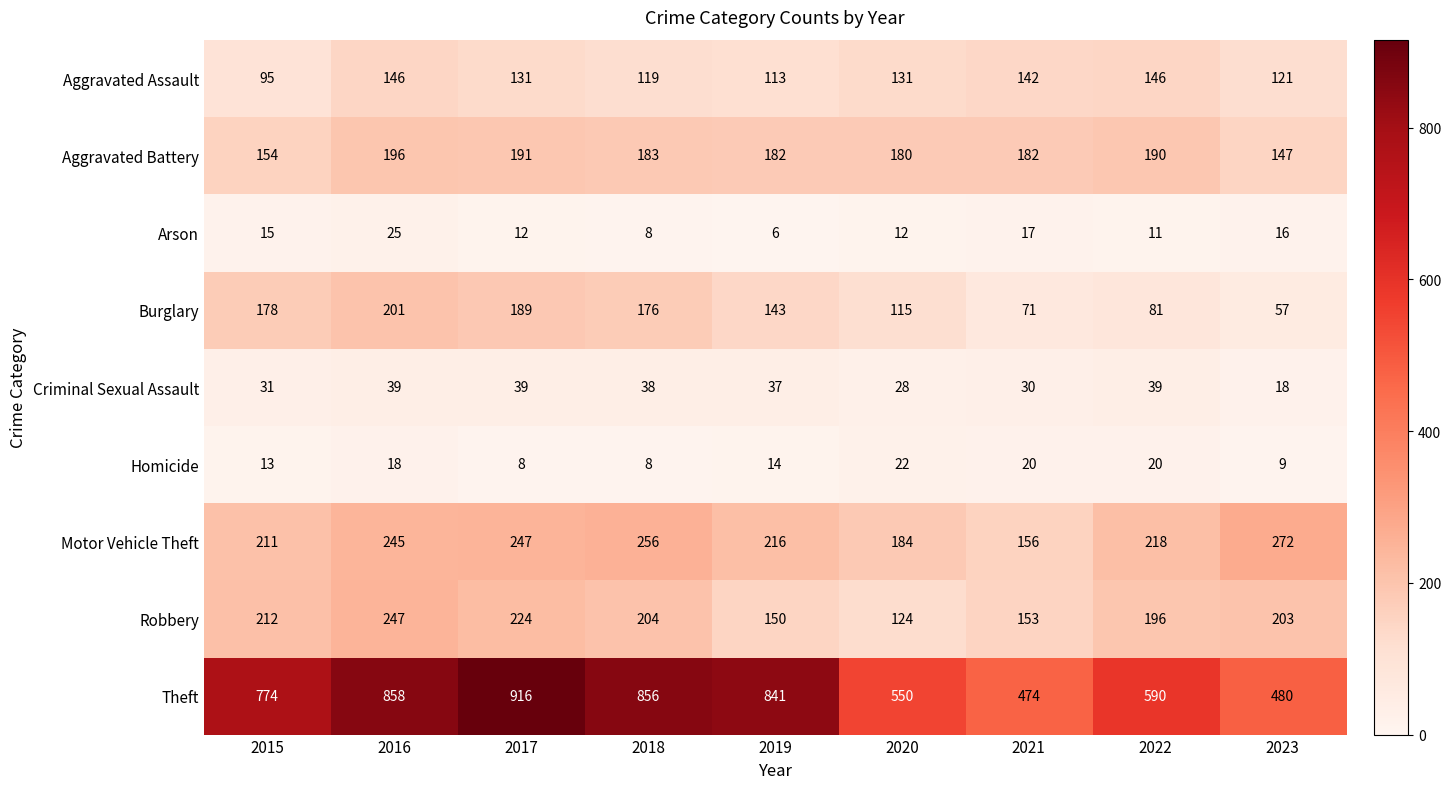

Which category has the lowest value across all series?

2019